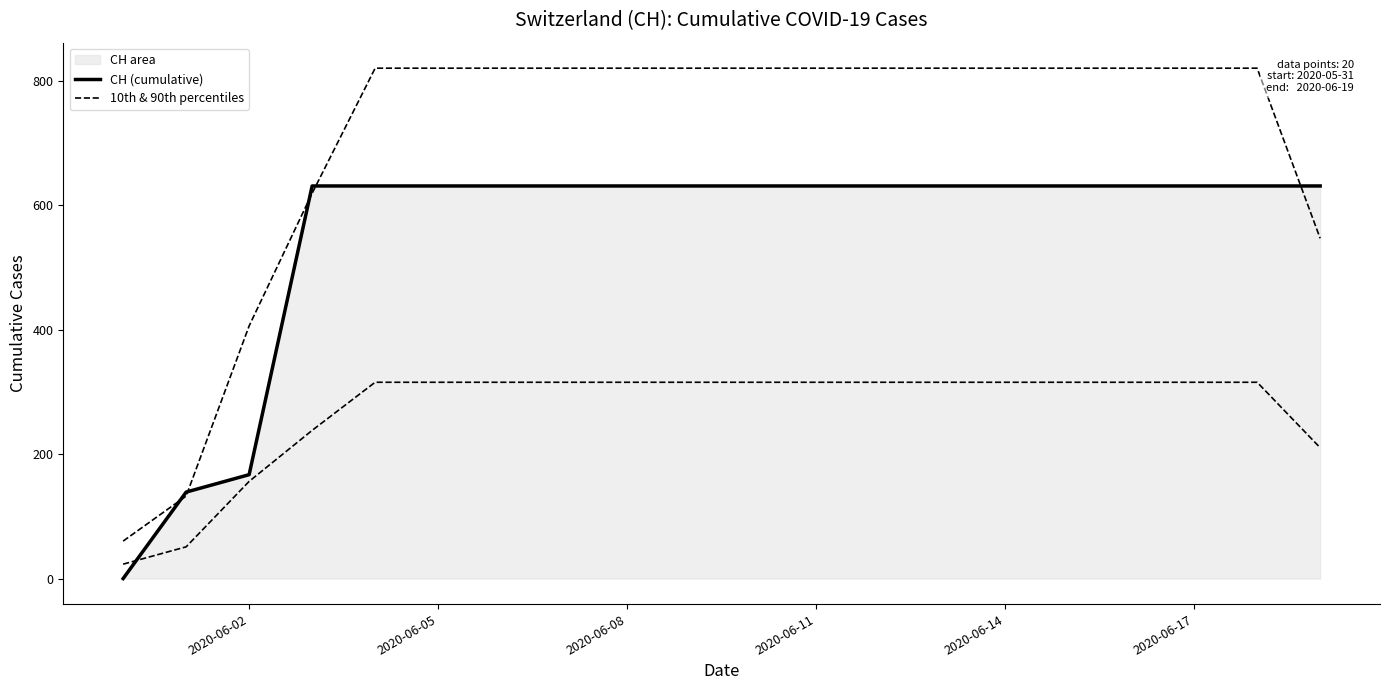

True or false: CH (cumulative) has more than 2 points higher than both neighbors.

False